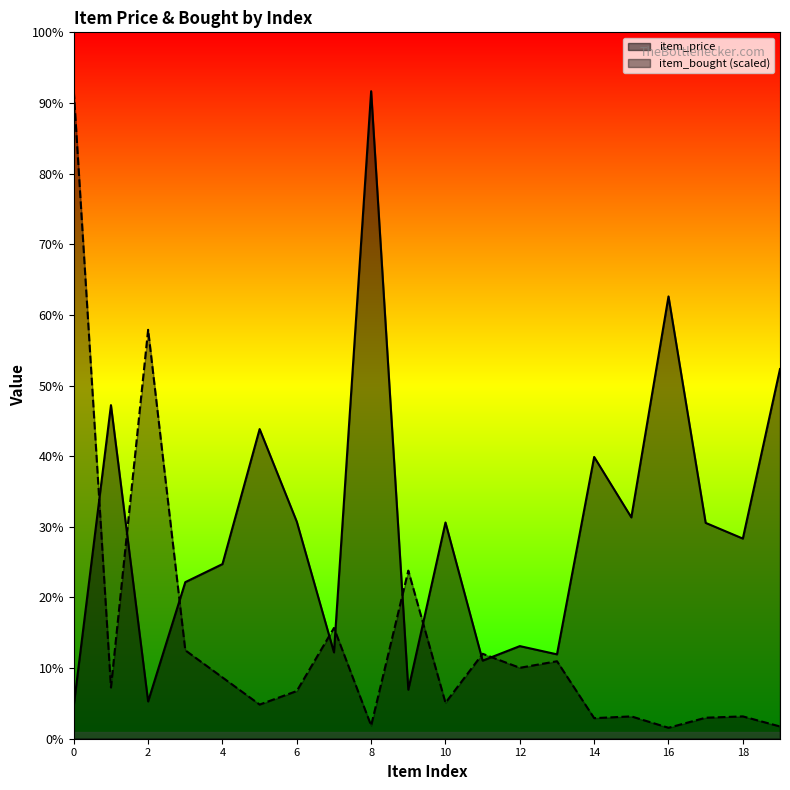

How many data points does each series have?

20